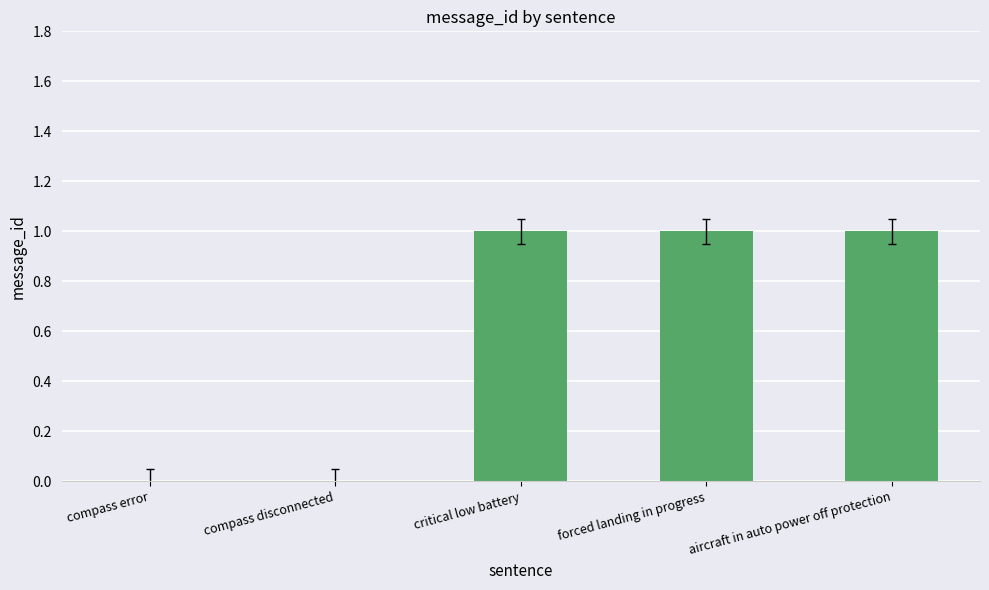

True or false: the data shows 0 at compass disconnected.

True